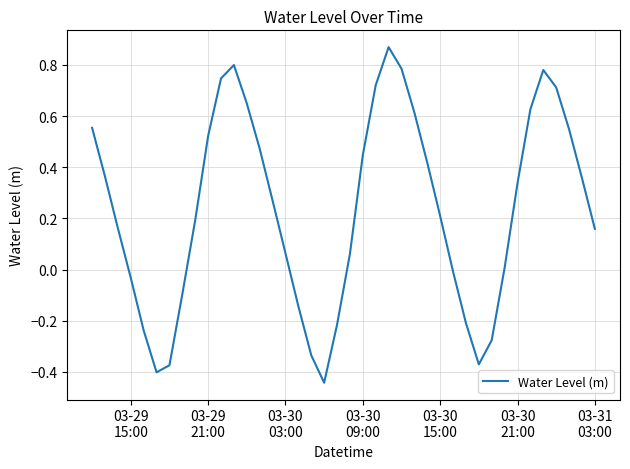

What is the difference between the maximum and minimum values?

1.3